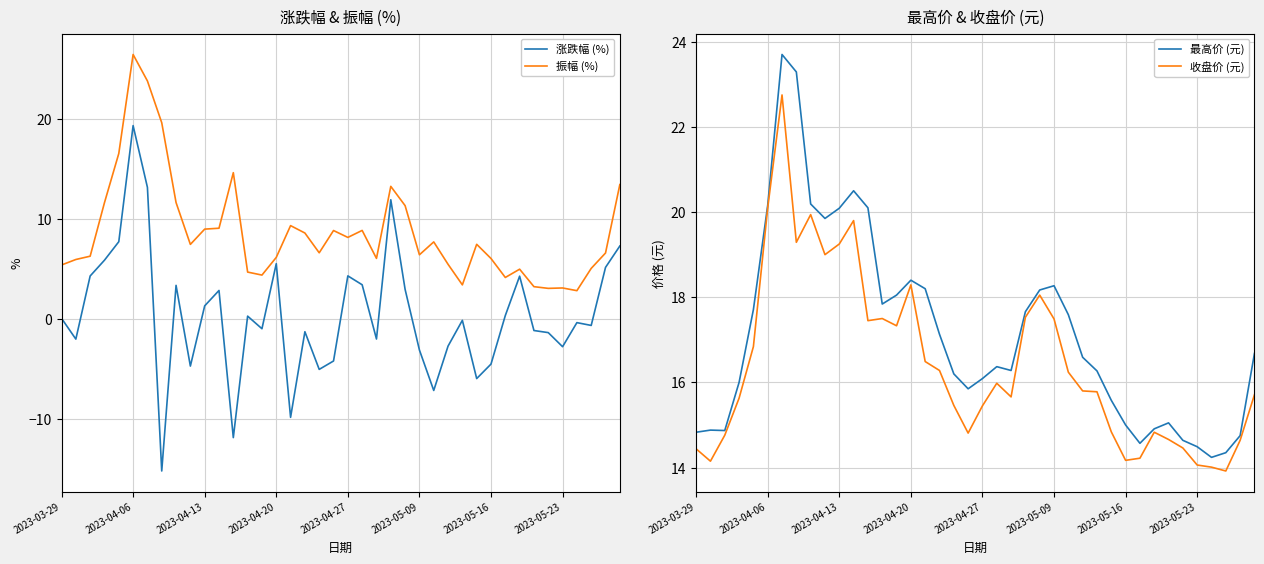

How many intersections are there between 最高价 (元) and 振幅 (%)?

2